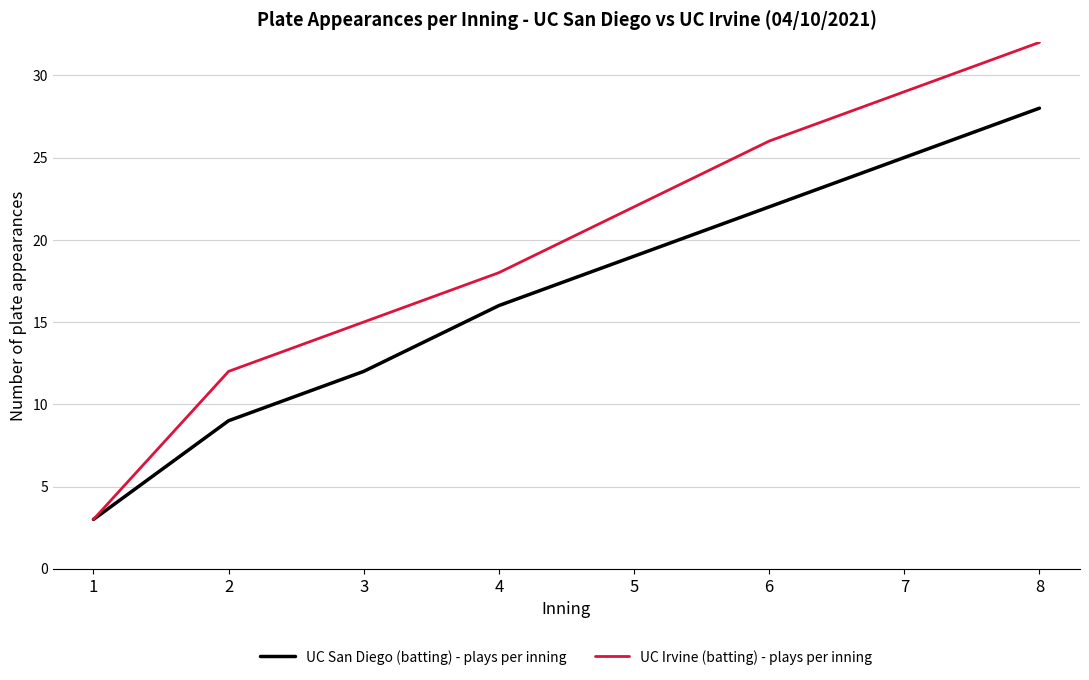

Which series has the widest spread of values?

UC Irvine (batting) - plays per inning